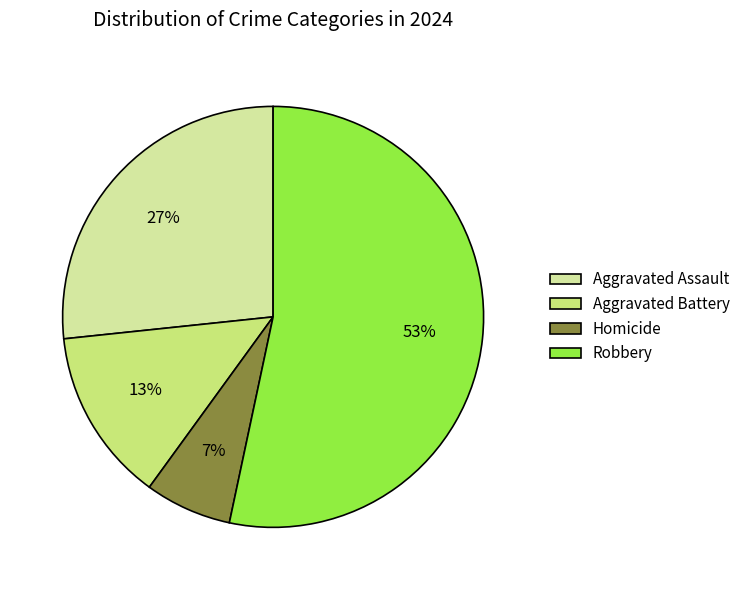

How many slices are in this pie chart?

4